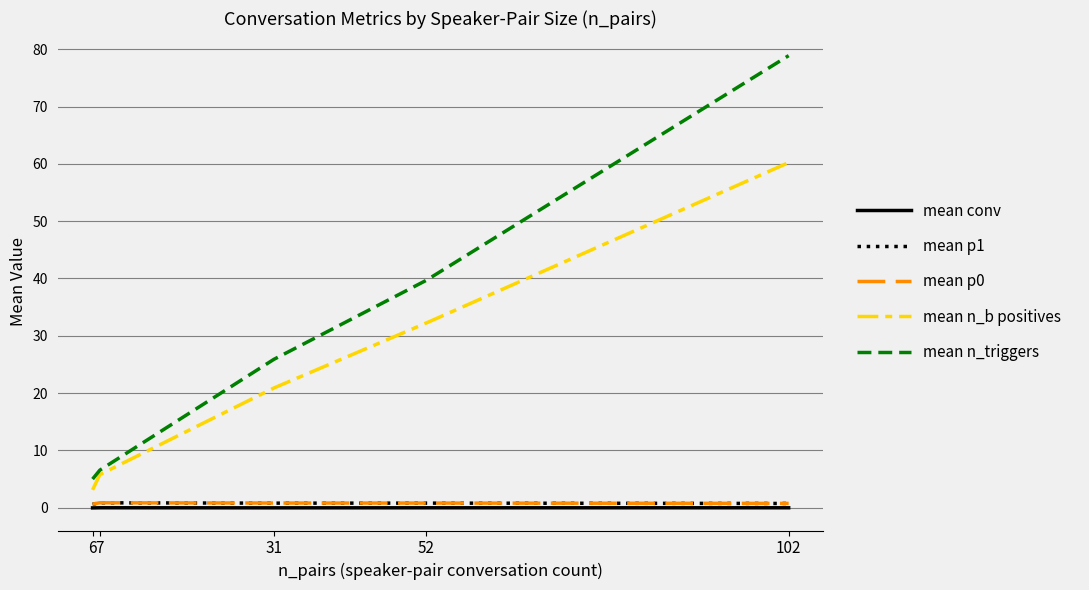

True or false: mean n_b positives and mean p0 intersect in this chart.

False